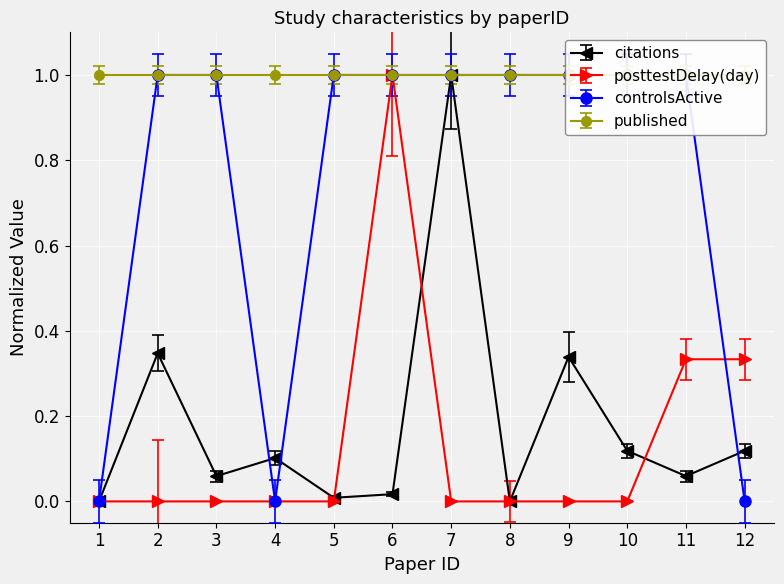

How many interior local peaks does the citations series have?

4